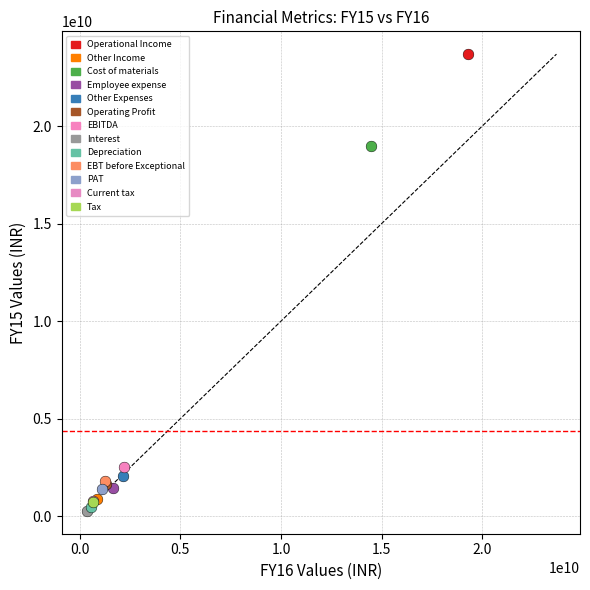

What are all the series names shown in the legend?

Operational Income, Other Income, Cost of materials, Employee expense, Other Expenses, Operating Profit, EBITDA, Interest, Depreciation, EBT before Exceptional, PAT, Current tax, Tax